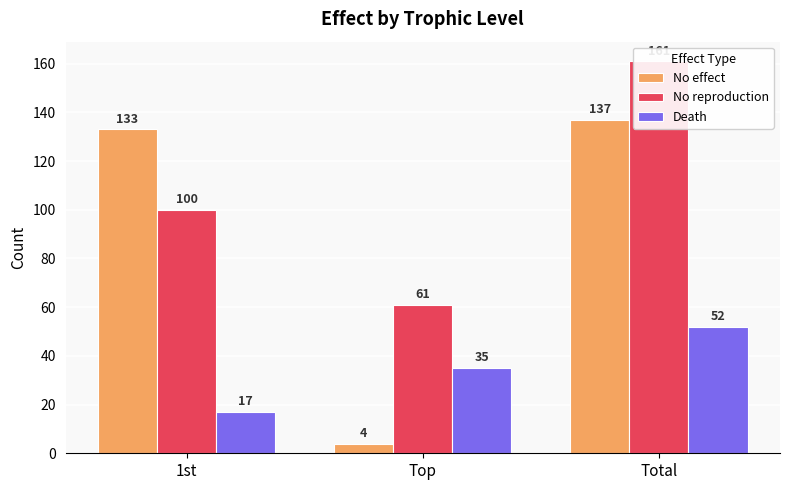

True or false: Death has a value of 35 at Top.

True